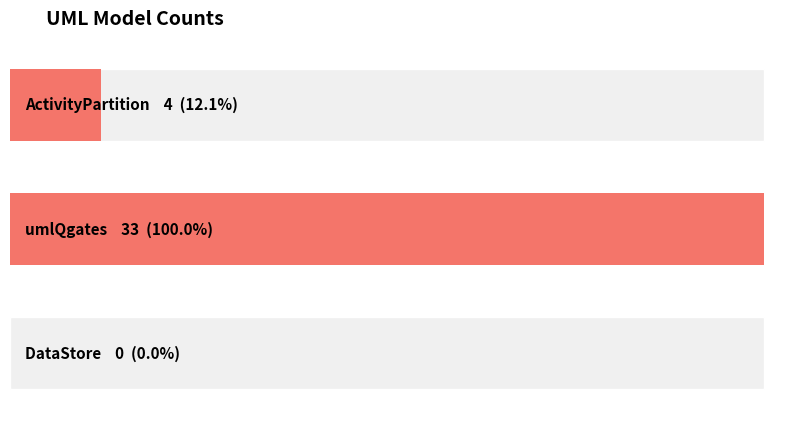

What is the change in value from umlQgates to DataStore?

-33